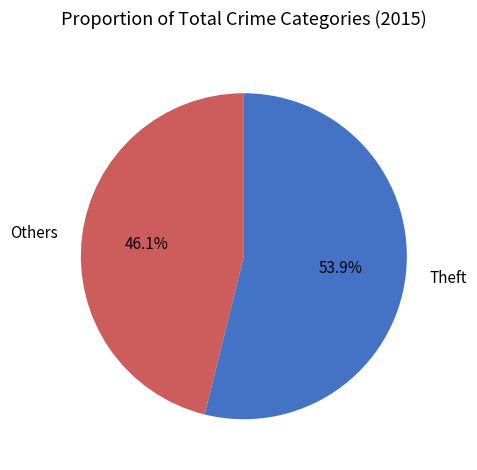

Which category has the smallest portion of the pie?

Others